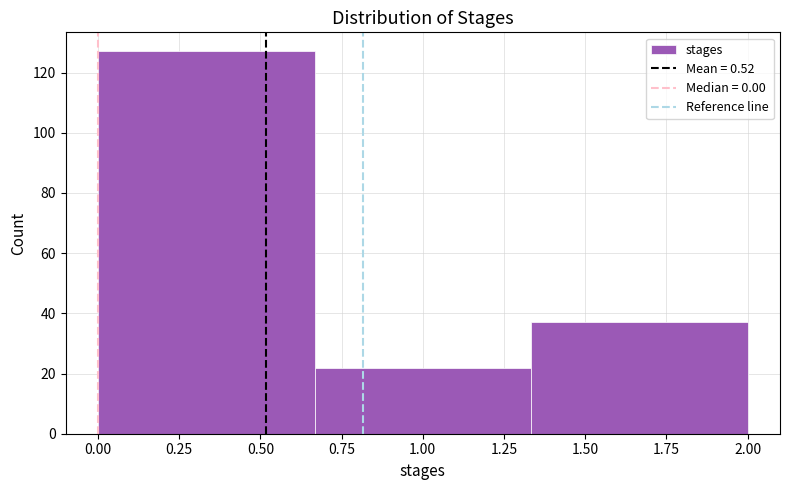

What is the height of the bar covering 0.65 to 1.35 on the x-axis? Neither the bar edges nor the heights are printed on the chart, so give them approximately, as read against the axes.

22